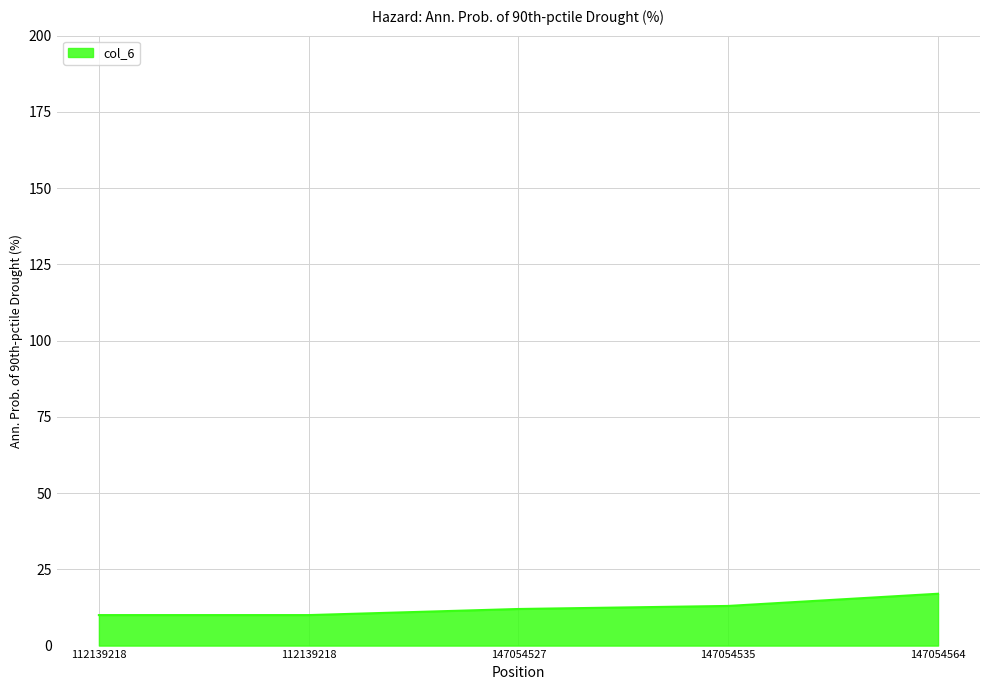

Count the values in the range 10 to 13.

4